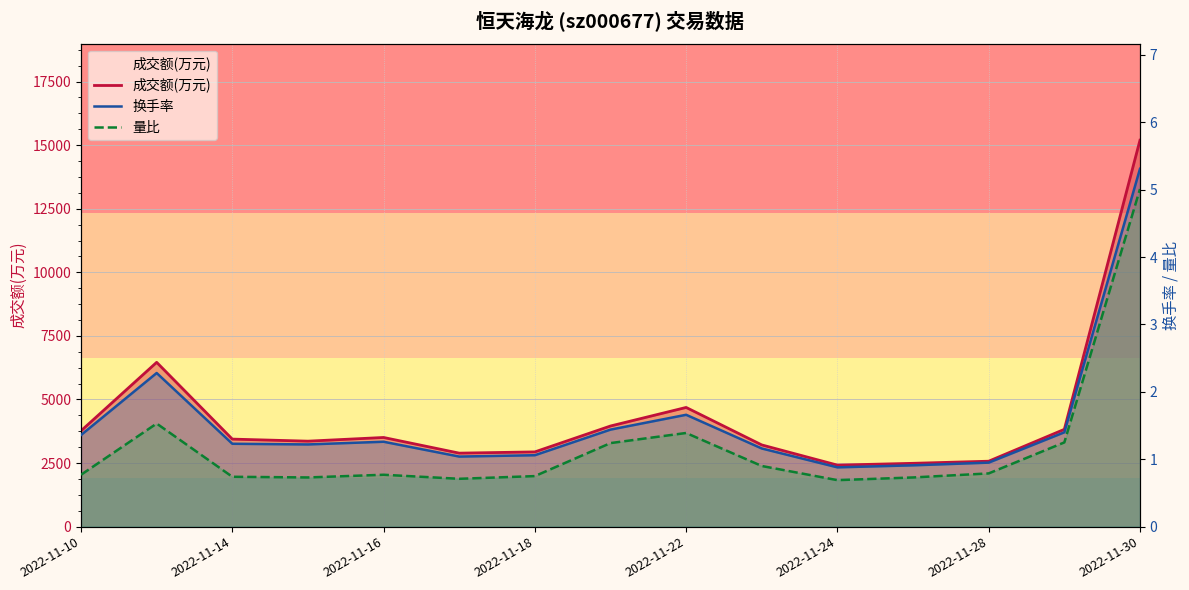

What is the approximate value of 量比 at 2022-11-28?

0.8